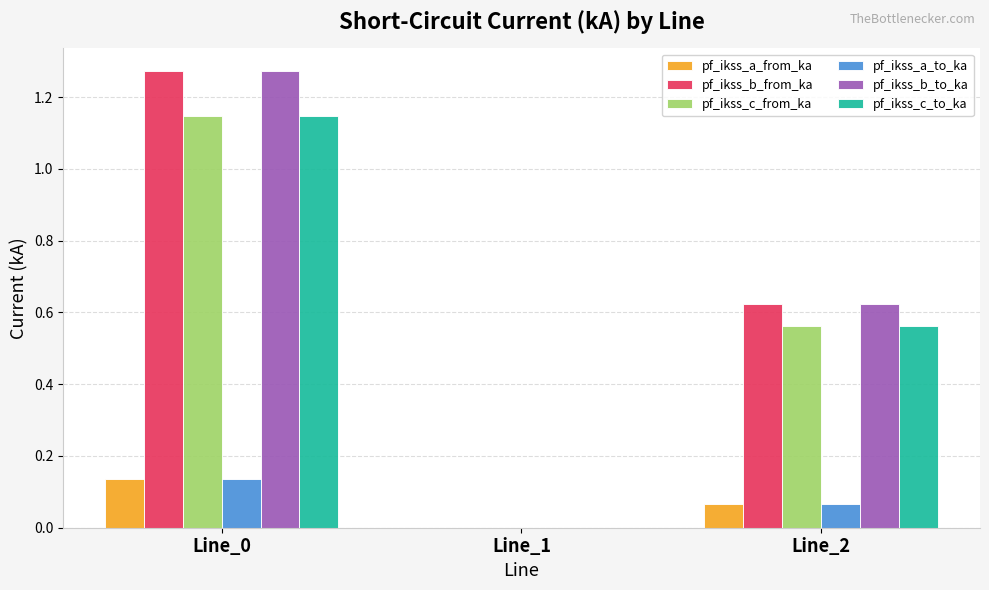

The value of pf_ikss_a_from_ka at Line_1 is -0.1. True or false?

False